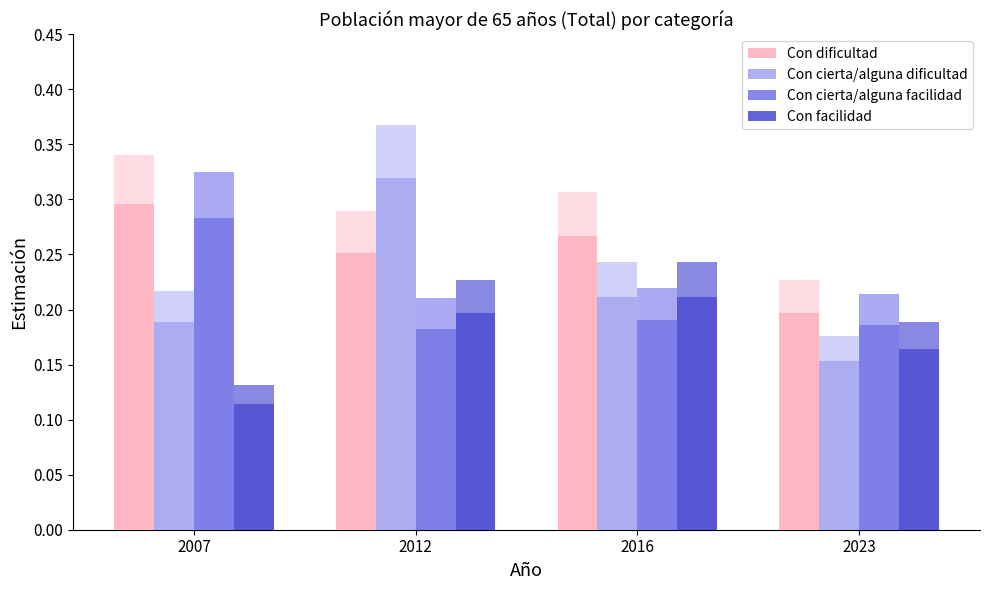

Which label corresponds to the largest value in the chart?

2012